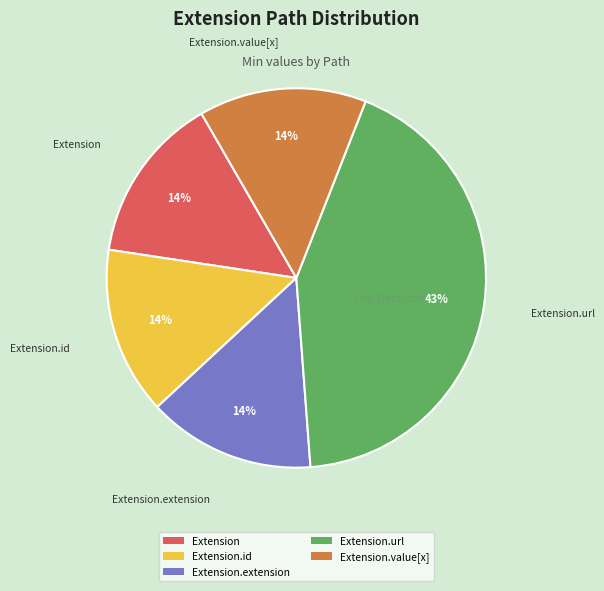

Which category has the biggest portion of the pie?

Extension.url